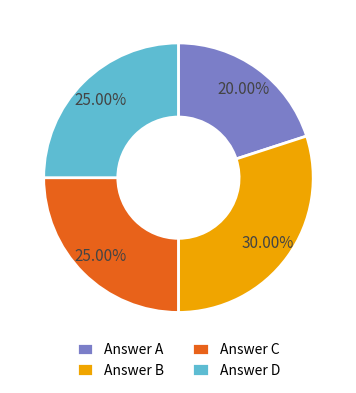

To the nearest percent, what is the difference between the largest and smallest slice percentages?

10%